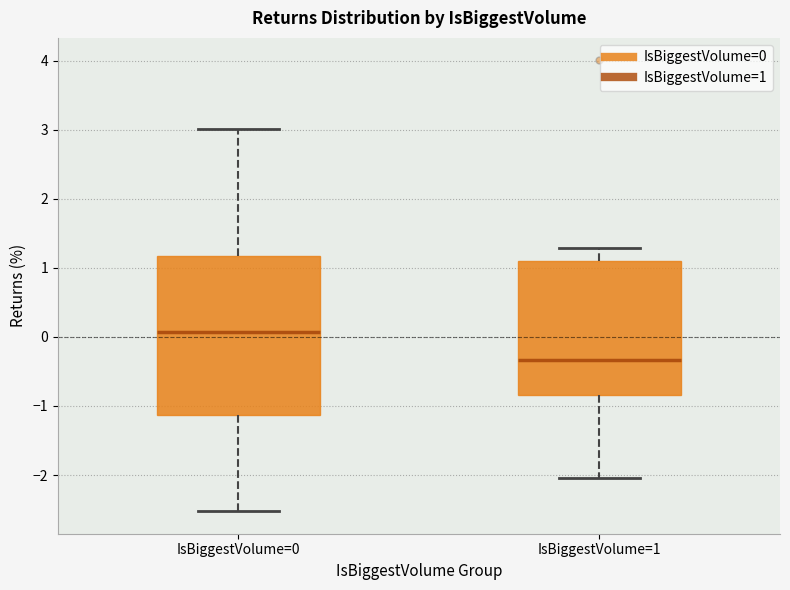

Which box's median line is the highest?

IsBiggestVolume=0